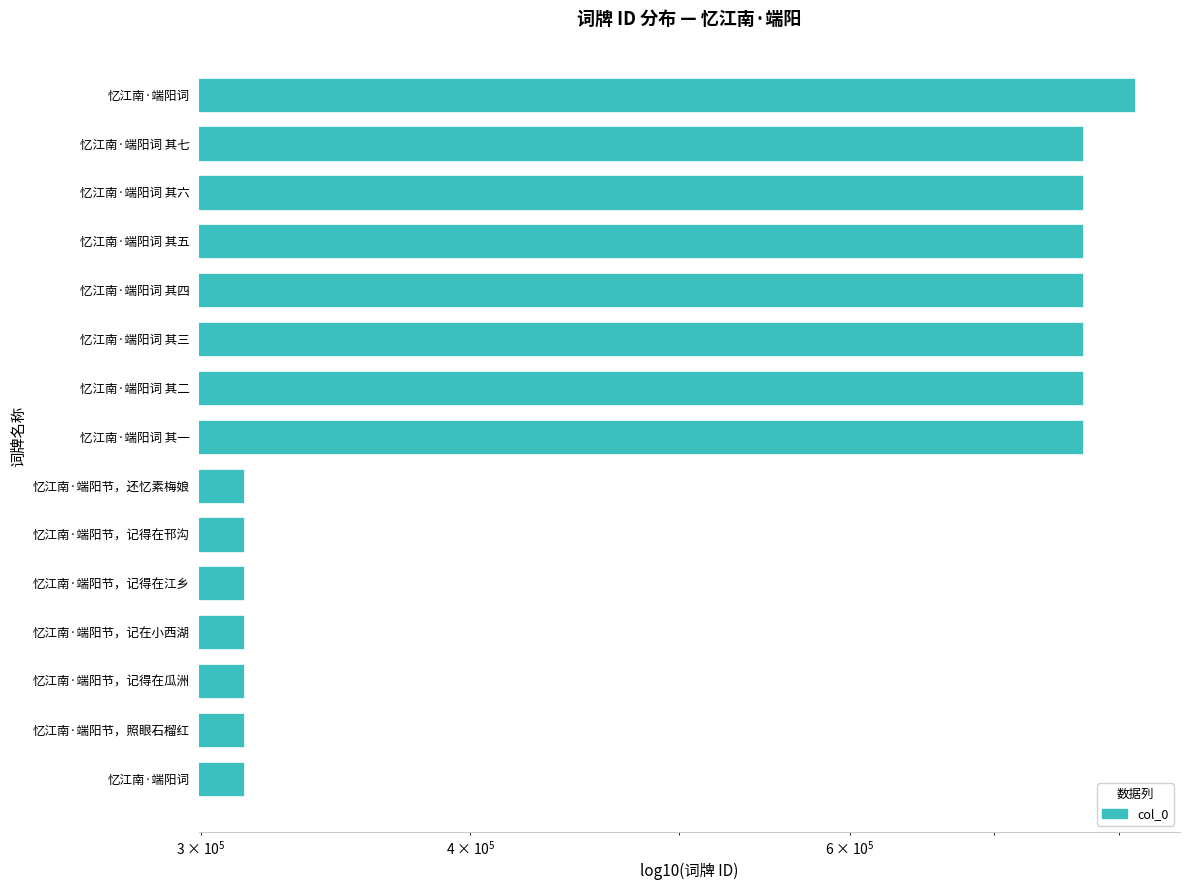

Are the bars grouped side by side (vs. stacked)?

No